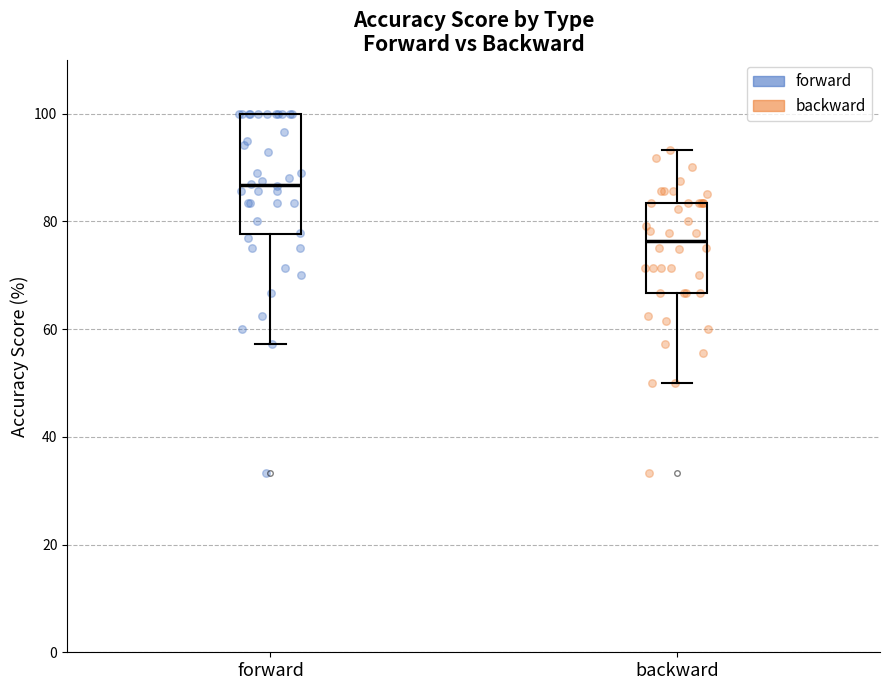

Comparing the boxes themselves (not the whiskers), which one is the tallest?

forward